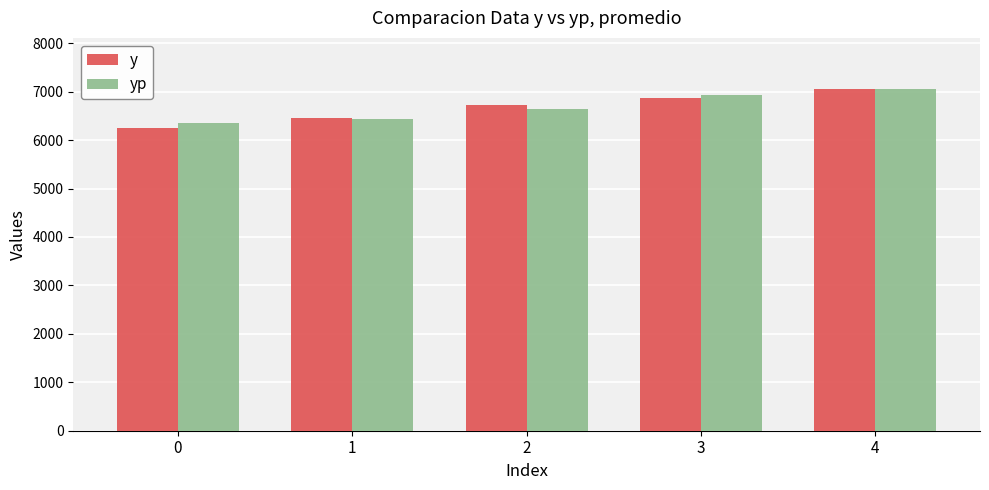

Which series changed the most between 0 and 1?

y